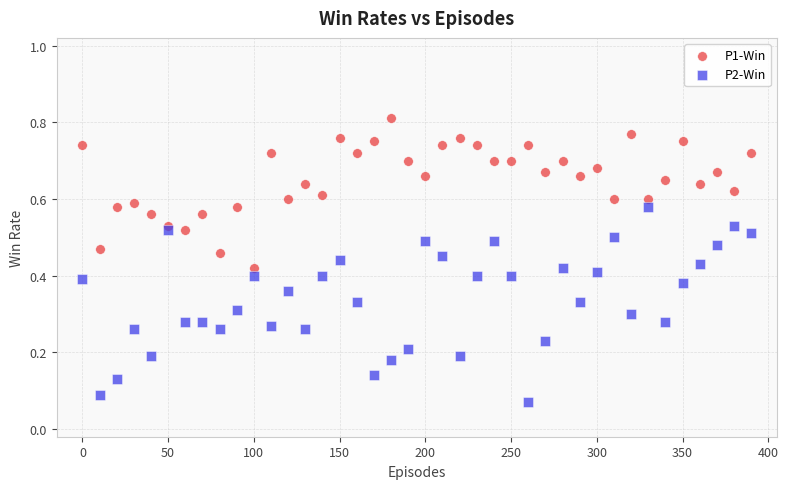

What is the X range (max minus min) for the scatter plot?

390.0